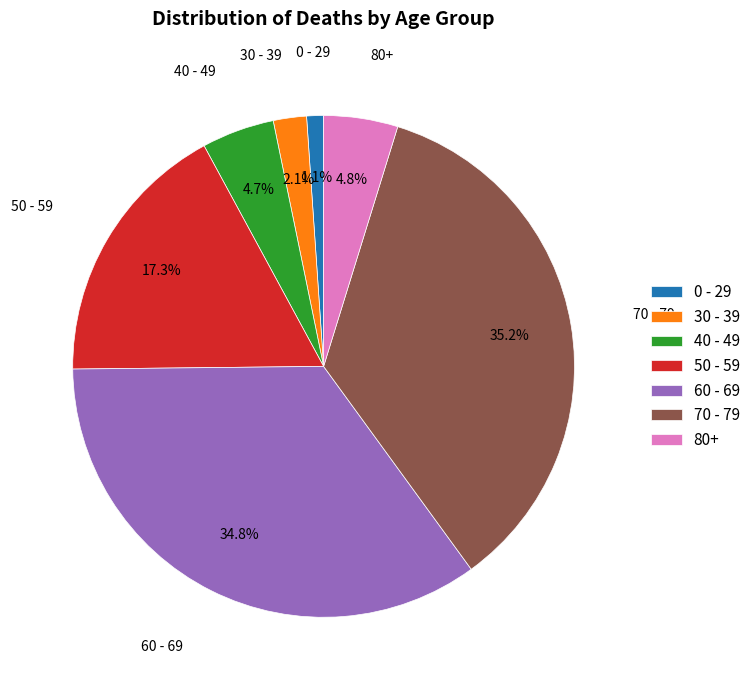

How many slices are in this pie chart?

7